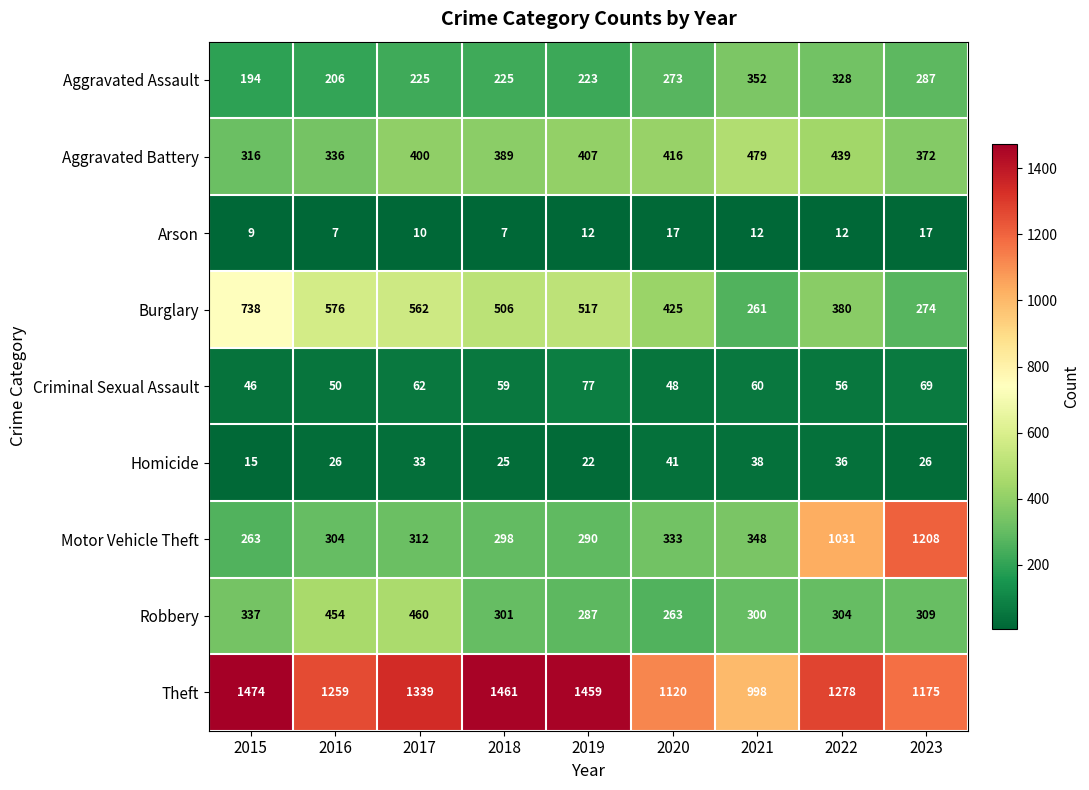

At which category is the sum across all series the highest?

2022